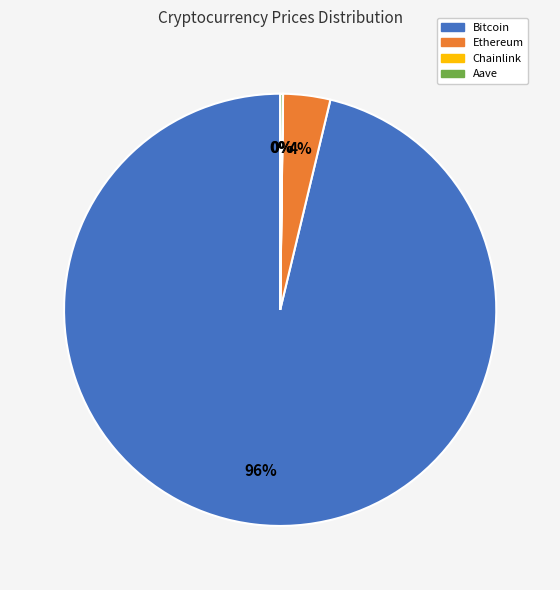

To the nearest percent, what percentage of the pie is Bitcoin?

96%